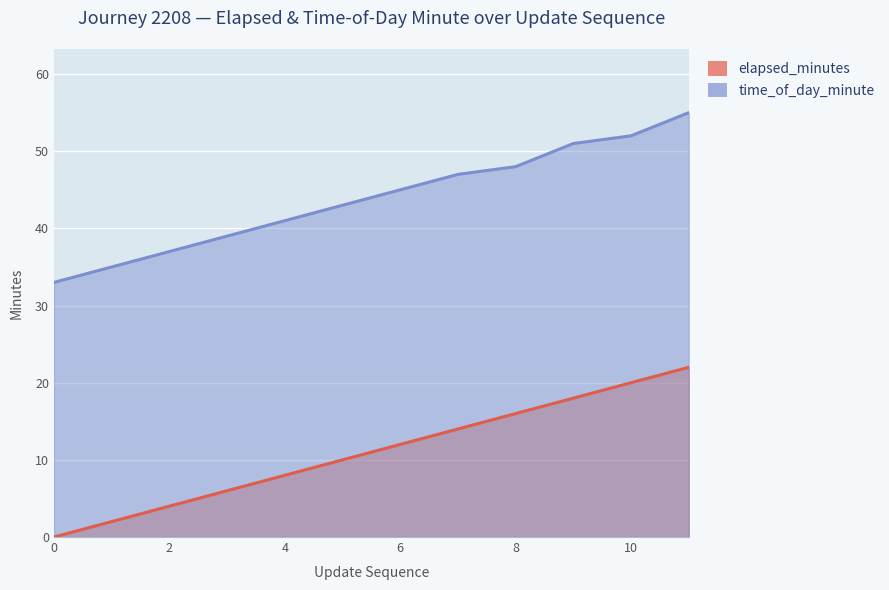

Is the value of time_of_day_minute at 7 greater than the value of elapsed_minutes at 5?

Yes